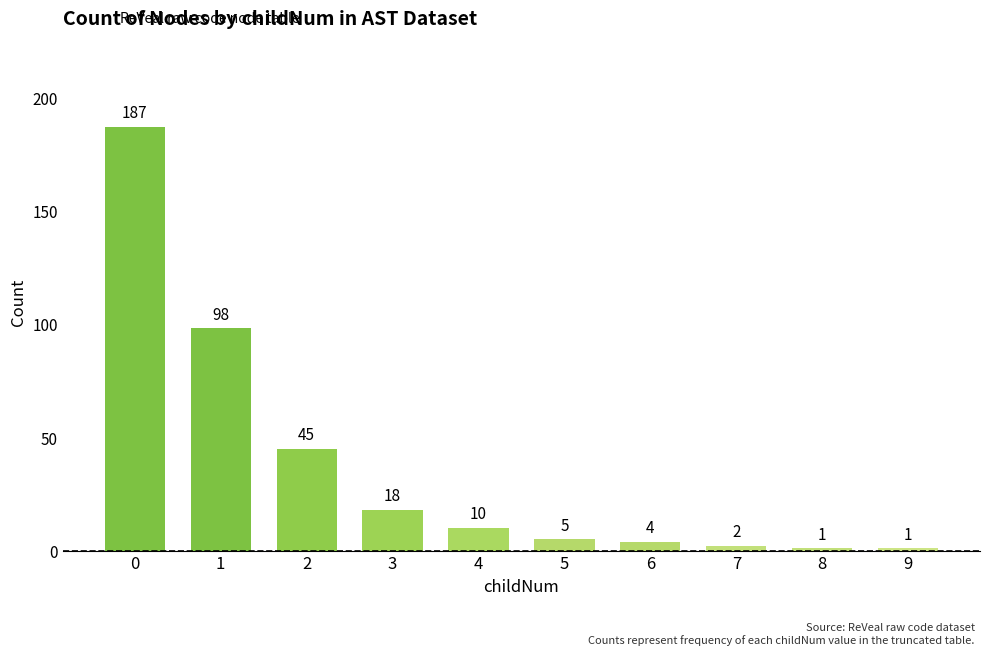

What is the average value?

37